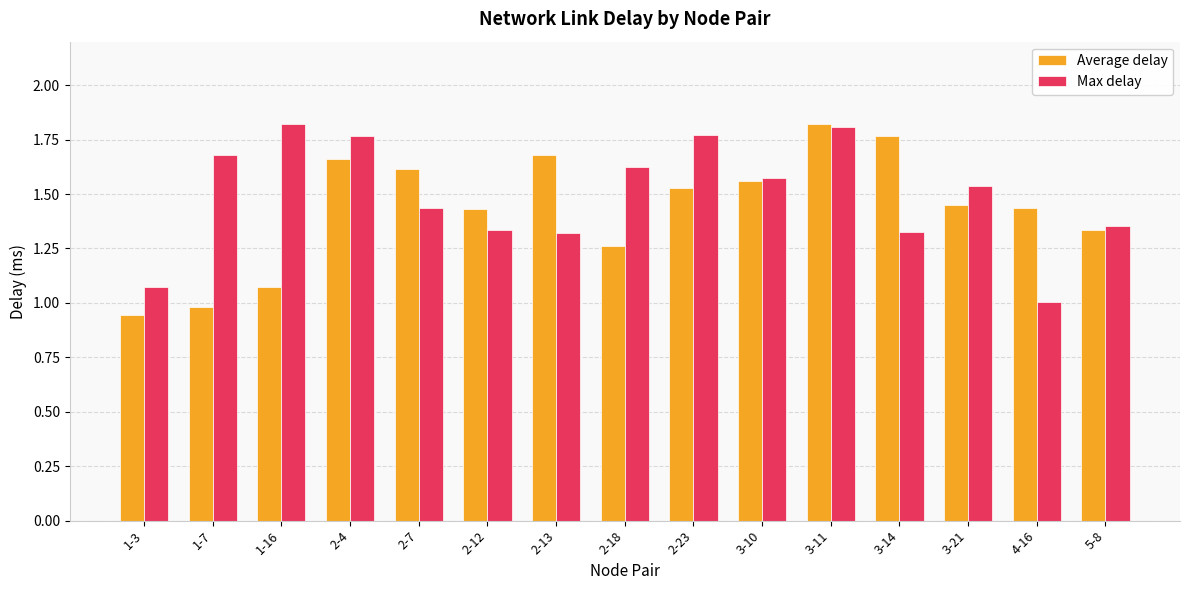

Which category has the lowest value in the Max delay series?

4-16